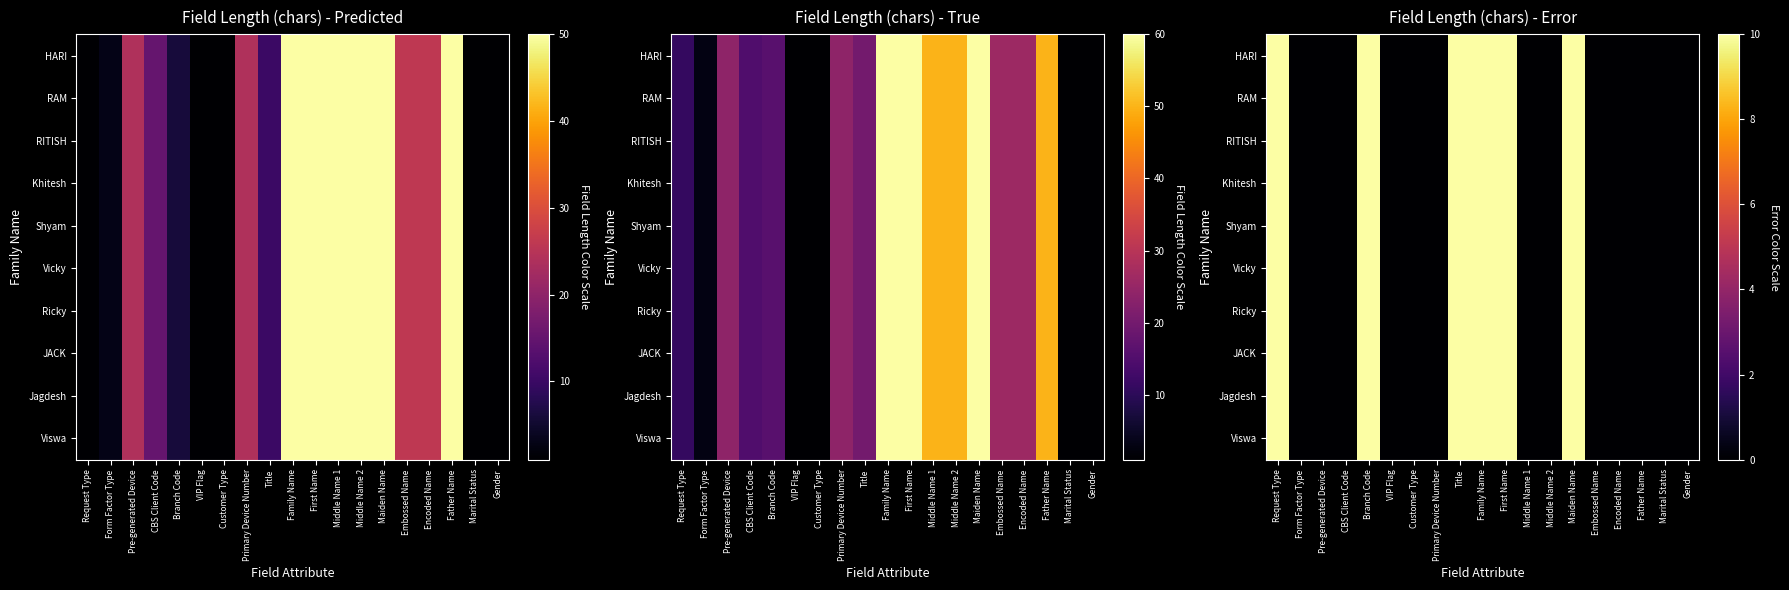

At how many categories does at least one series exceed 9?

6